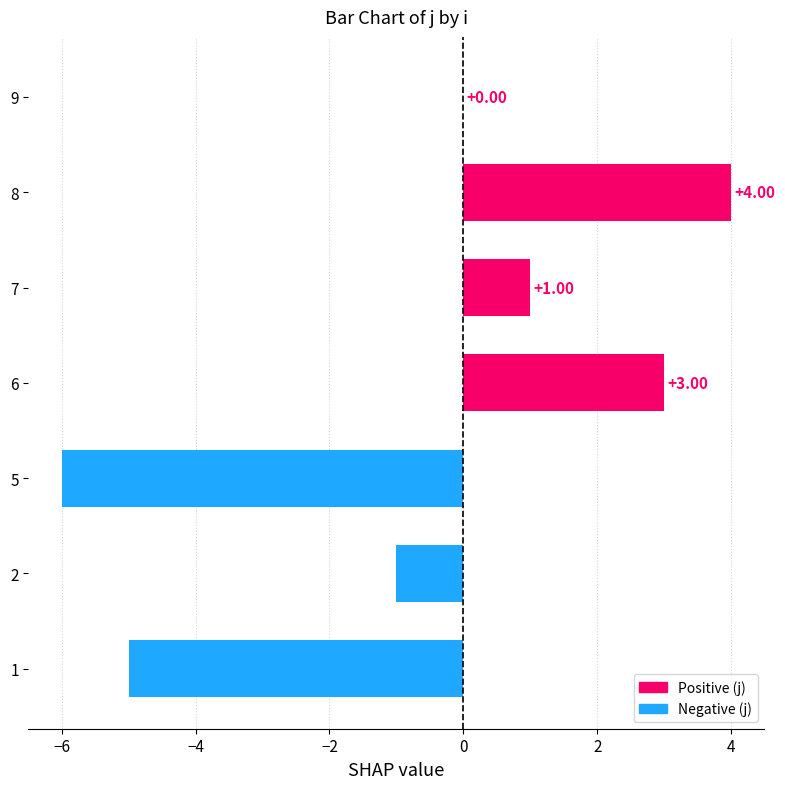

At which category does the chart reach its peak across all series?

8